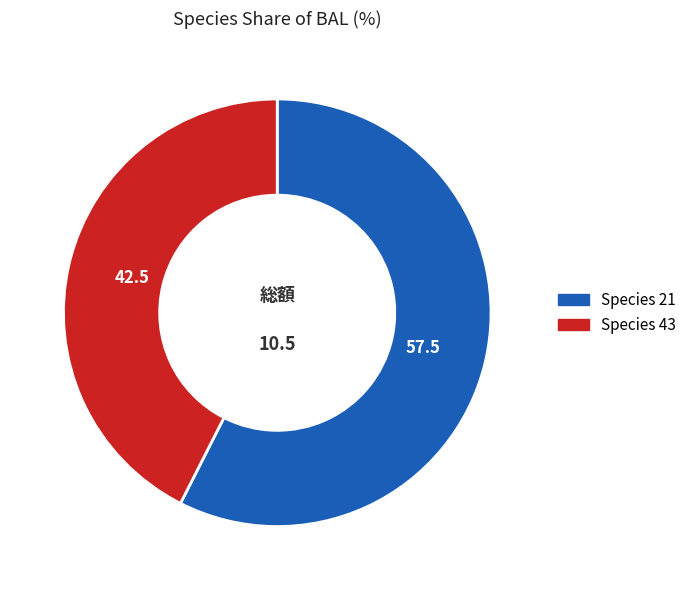

Count the number of slices in the pie.

2